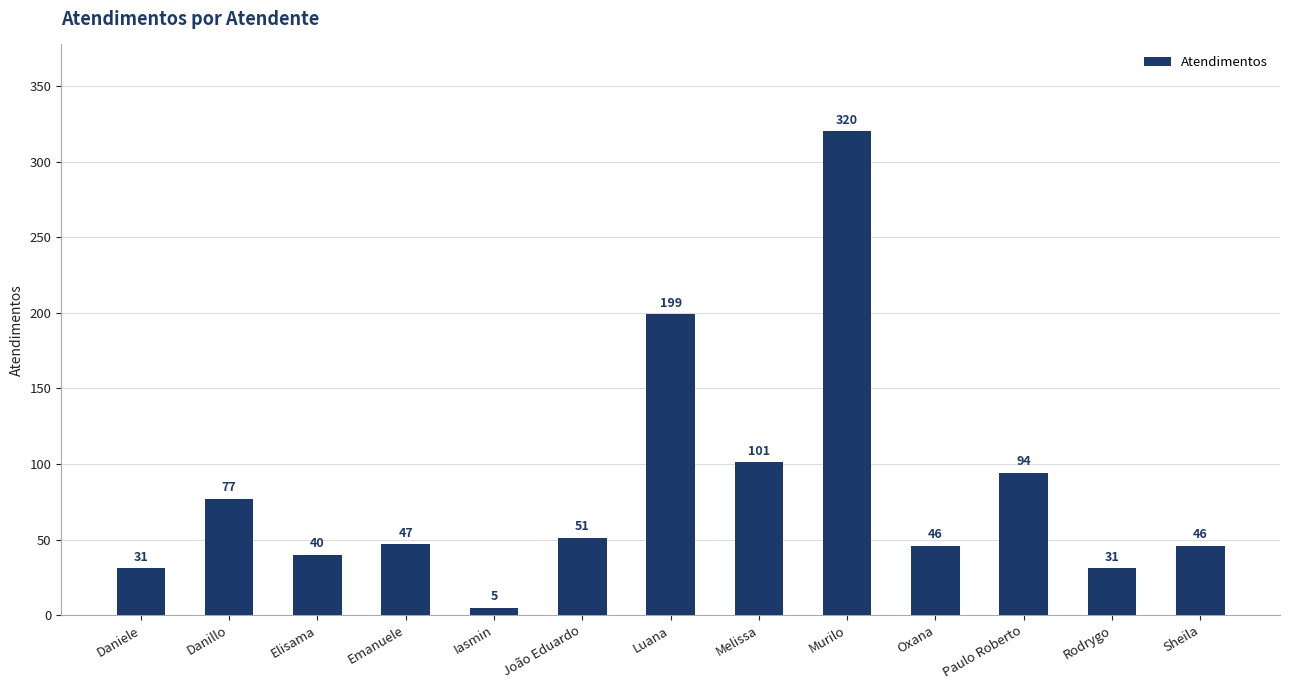

Is it true that the value at João Eduardo is 83?

False